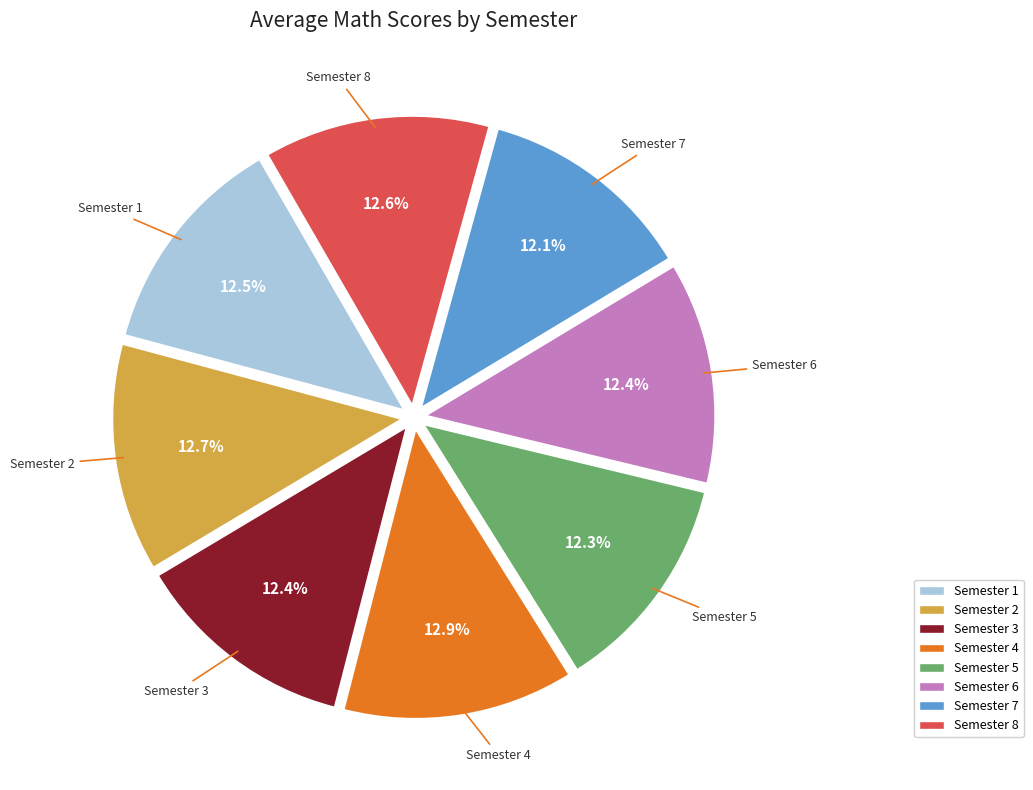

Combined, what portion of the pie is Semester 6 and Semester 5?

24.7%